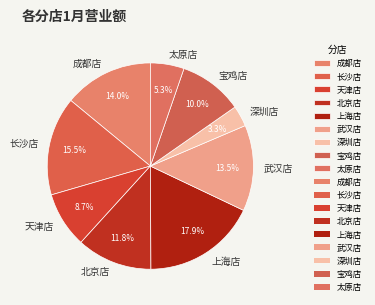

Does any single category account for the majority?

No